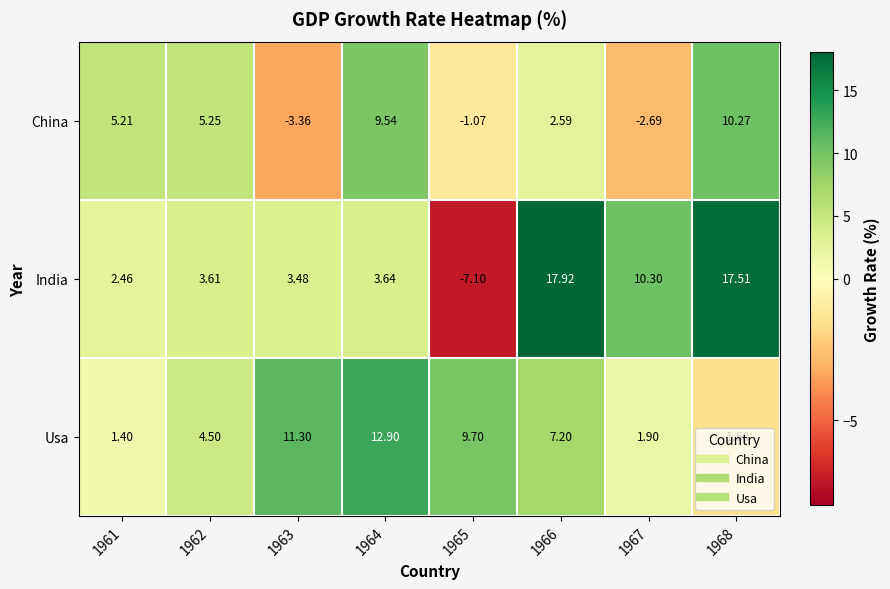

List the series in order of their overall mean, highest first.

India, Usa, China